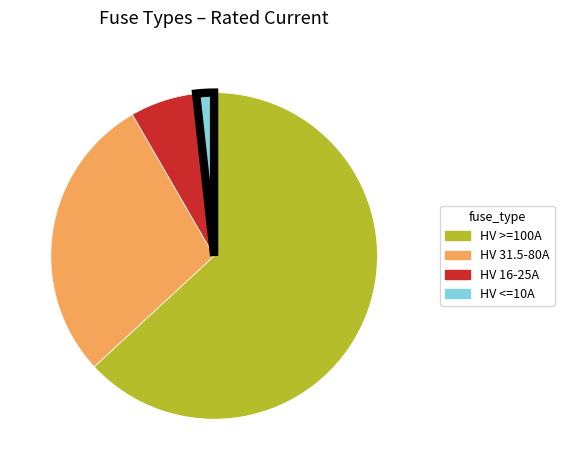

Rank the categories by value from lowest to highest.

HV <=10A, HV 16-25A, HV 31.5-80A, HV >=100A